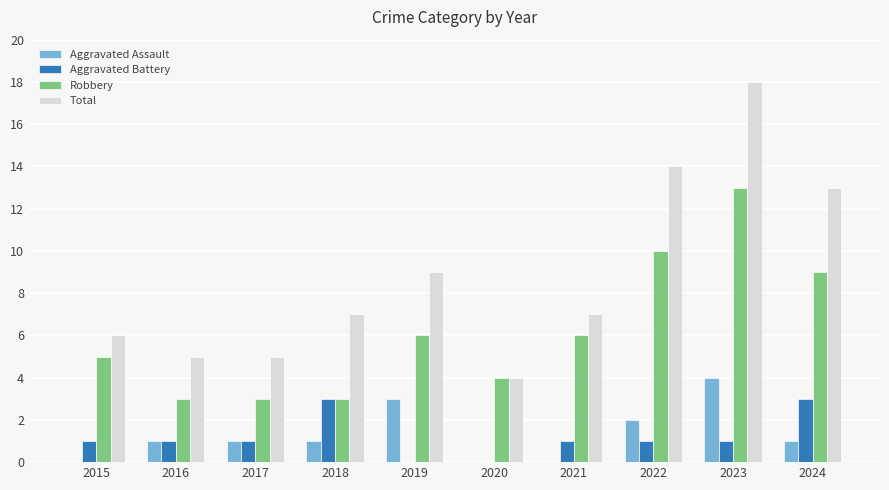

What is the total value across all series at 2018?

14